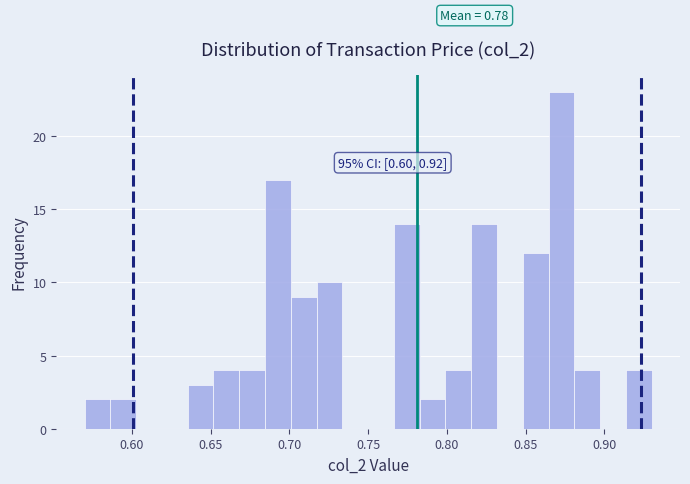

Around what value on the x-axis is the tallest bar? Give the approximate position of its centre, as read against the axis.

0.875